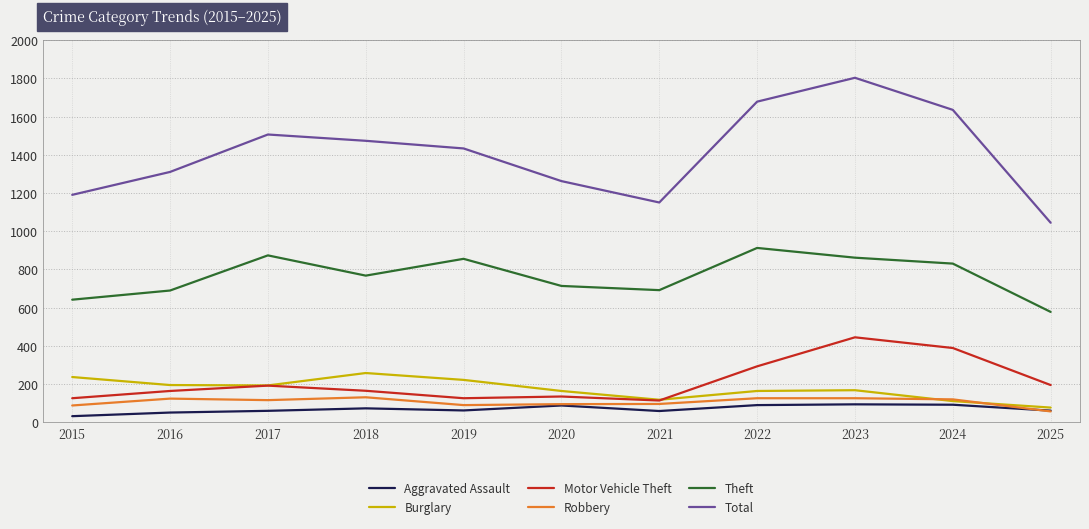

At how many categories does at least one series exceed 1798?

1